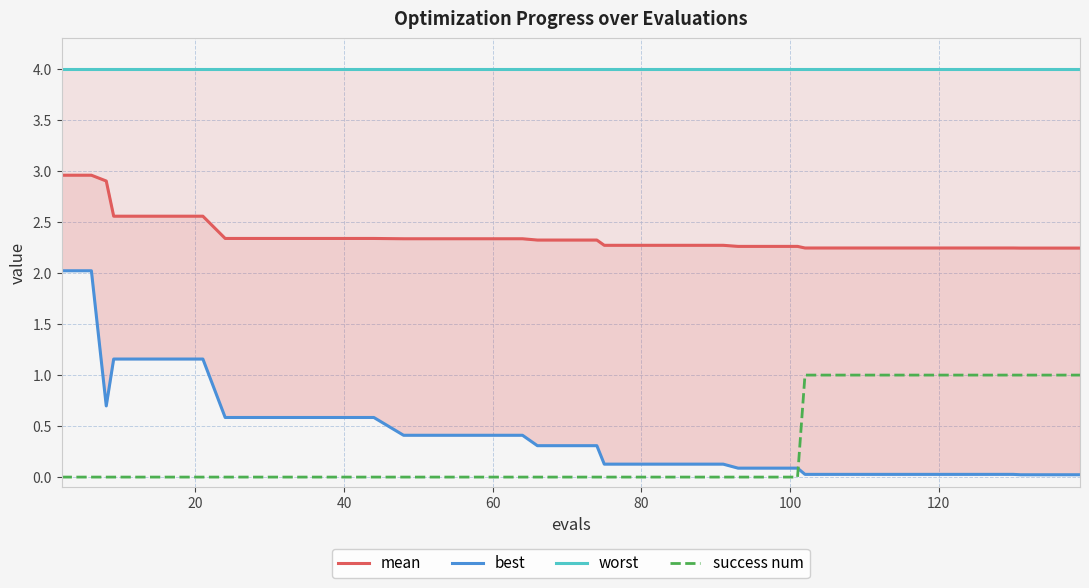

The worst series shows 6.4 at 37. True or false?

False